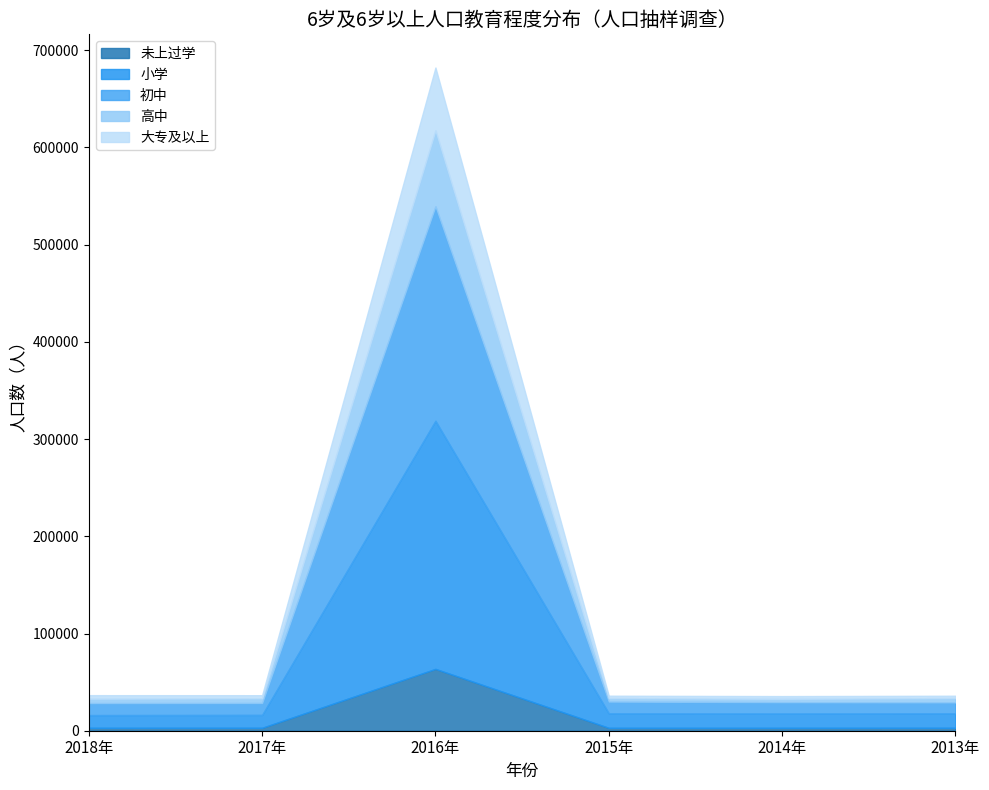

Is it true that 小学 equals 8519 at 2017年?

False